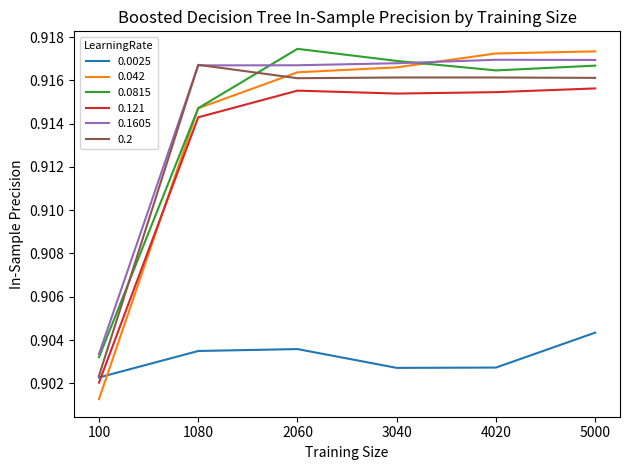

After their last crossing, which series has the higher values: 0.121 or 0.0025?

0.121